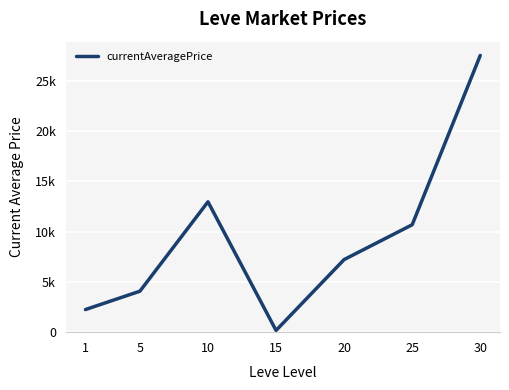

Is this an area chart (filled region under the line)?

No